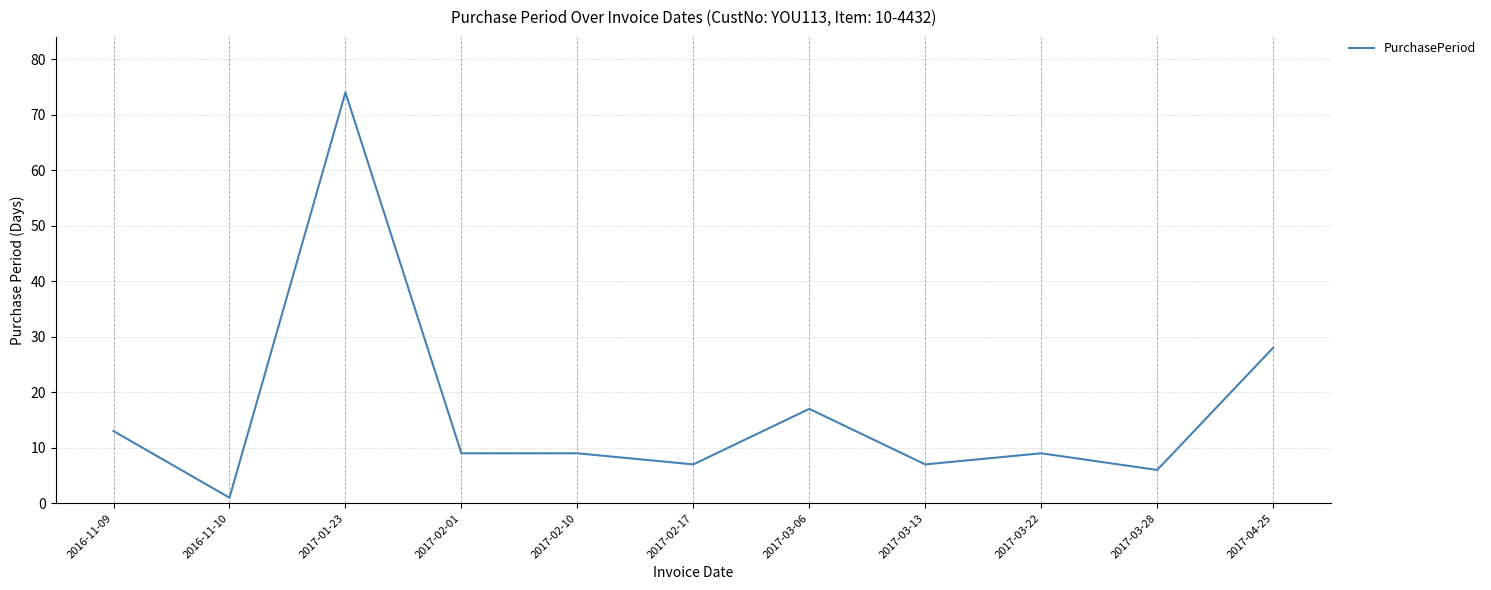

What is the change in value from 2016-11-09 to 2017-03-13?

-6